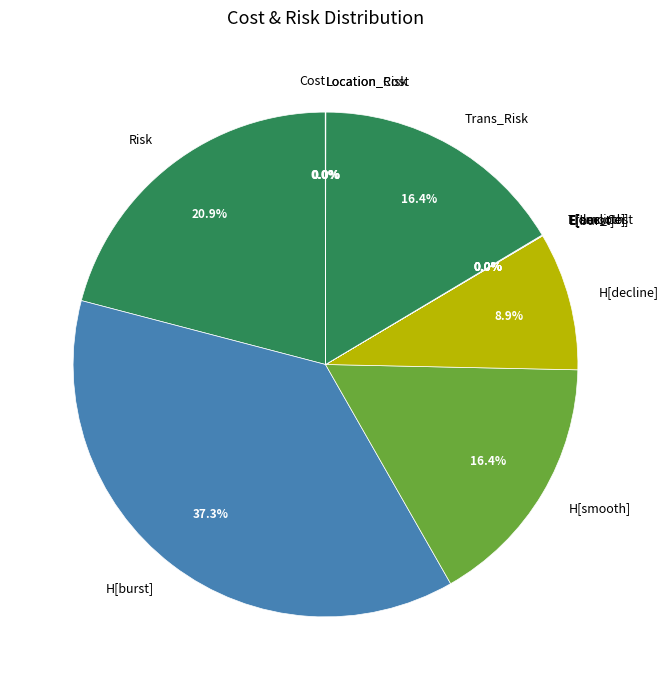

What percentage is the H[burst] slice, to the nearest percent?

37%